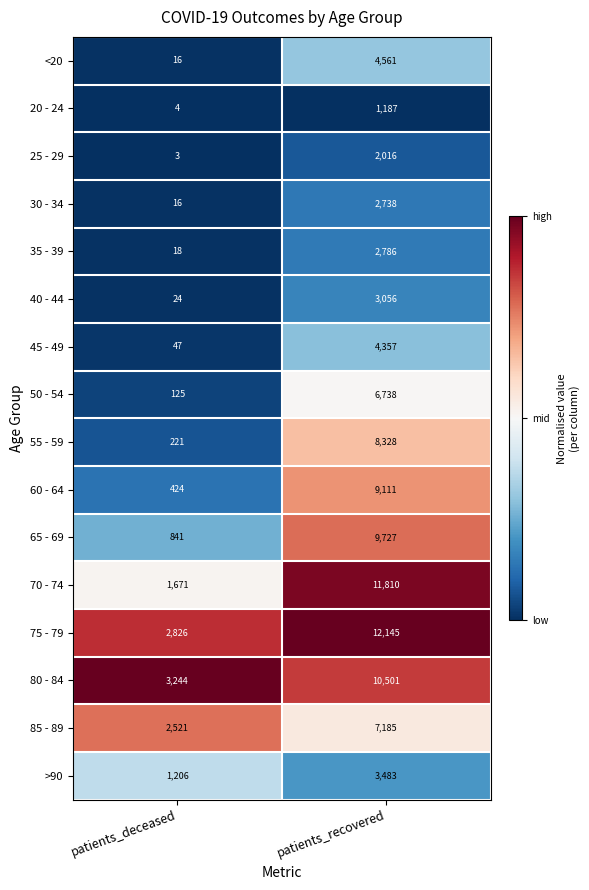

True or false: 30 - 34 has a value of 3591 at patients_recovered.

False